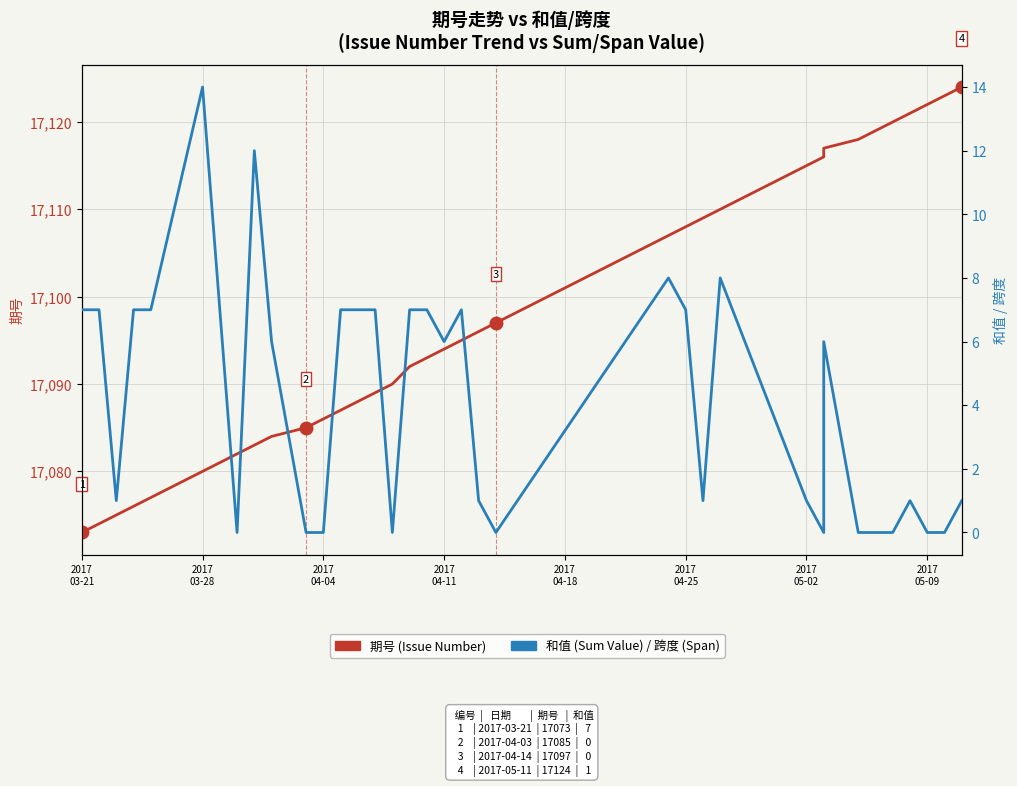

What is the difference between the maximum and second lowest values in the 期号 (Issue Number) series?

50